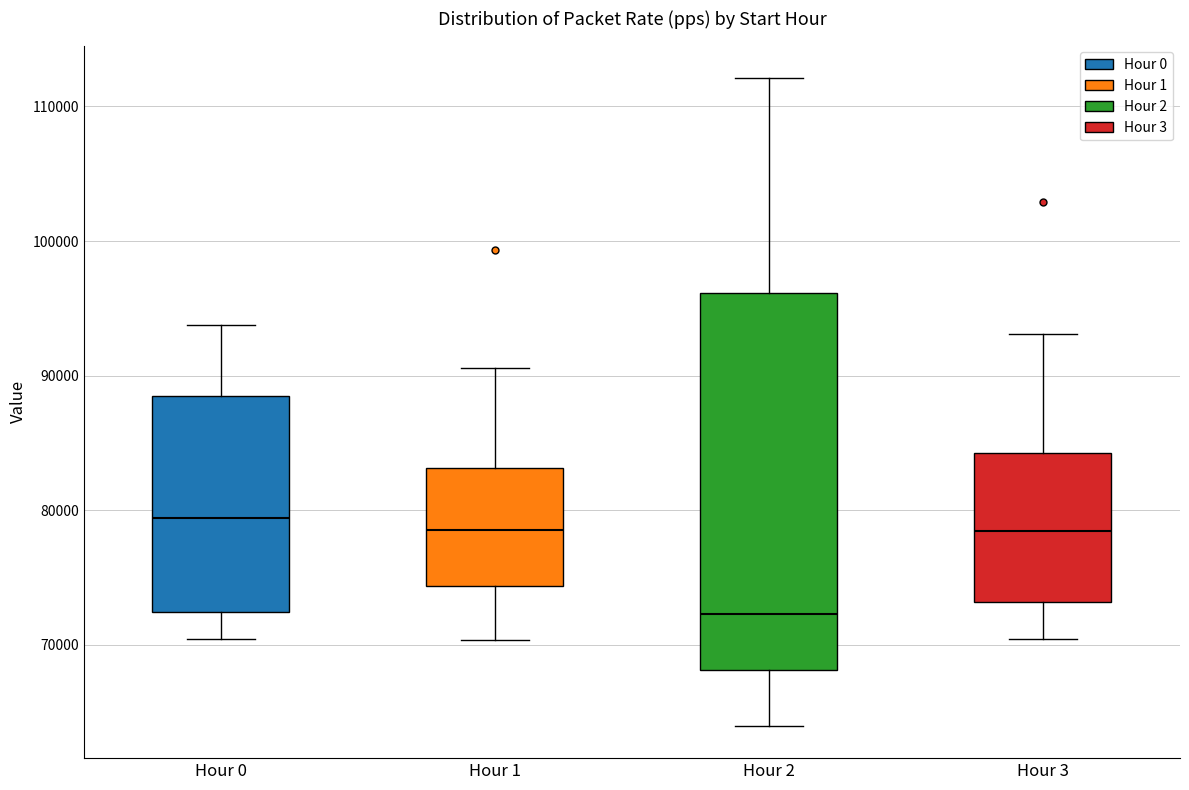

Reading left to right, transcribe this box plot: for each box, give where its median line is, the range the box spans, and where its two whiskers end, as read against the y-axis. The values are not printed on the chart, so give them approximately, as read against the axis.

Hour 0: median 79000, box 72000 to 89000, whiskers 70000 to 94000
Hour 1: median 79000, box 74000 to 83000, whiskers 70000 to 91000
Hour 2: median 72000, box 68000 to 96000, whiskers 64000 to 112000
Hour 3: median 78000, box 73000 to 84000, whiskers 70000 to 93000